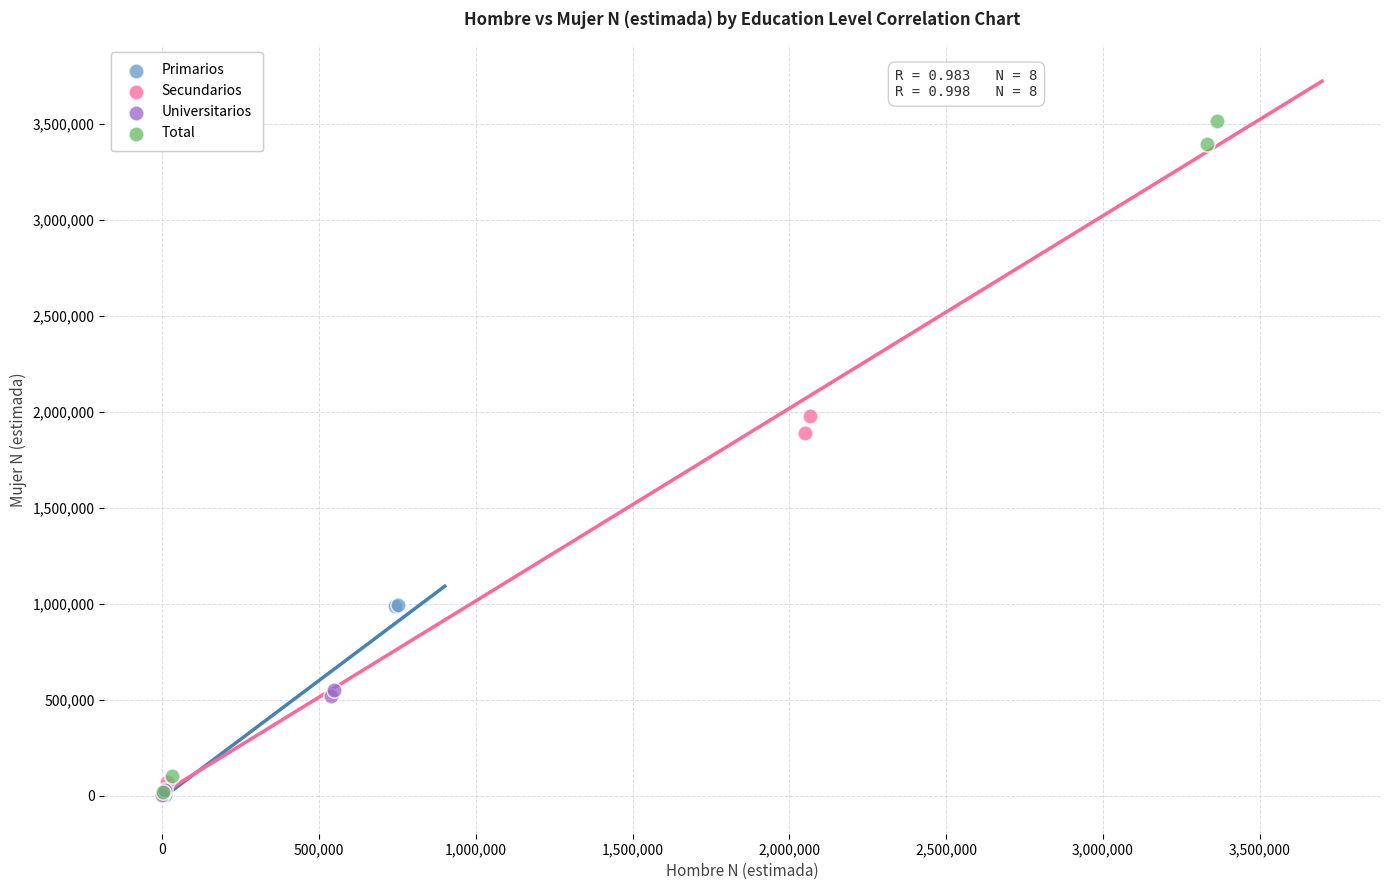

Which series has the widest spread of Y values?

Total